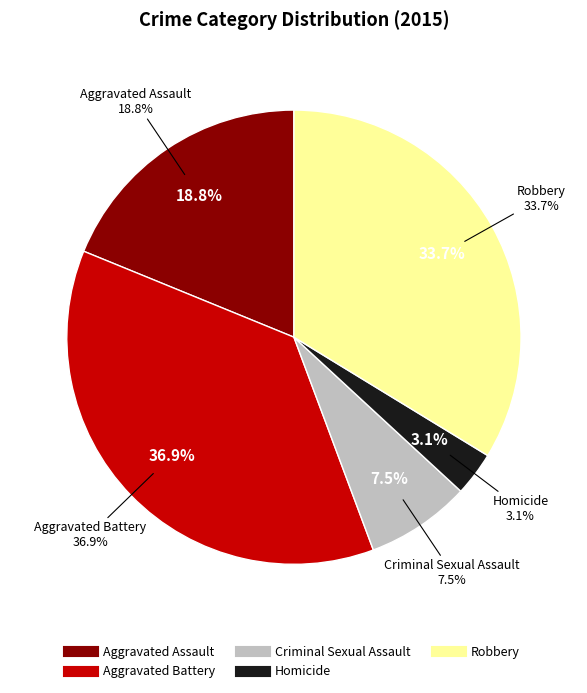

To the nearest percent, what is the combined percentage of Criminal Sexual Assault and Robbery?

41%